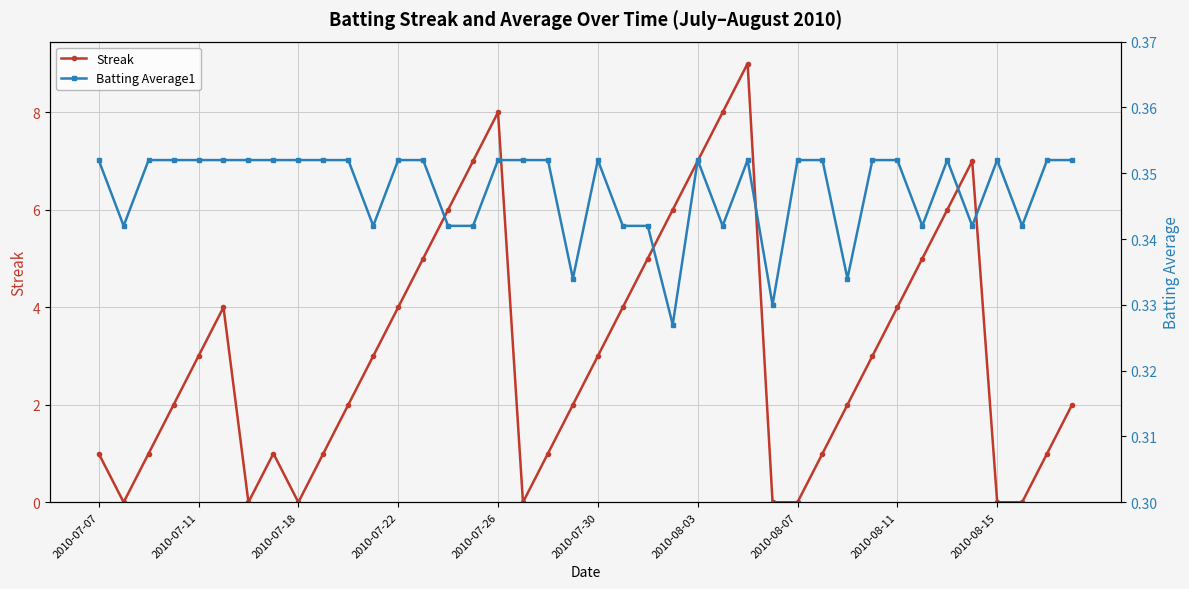

What is the average value of the Batting Average1 series?

0.3